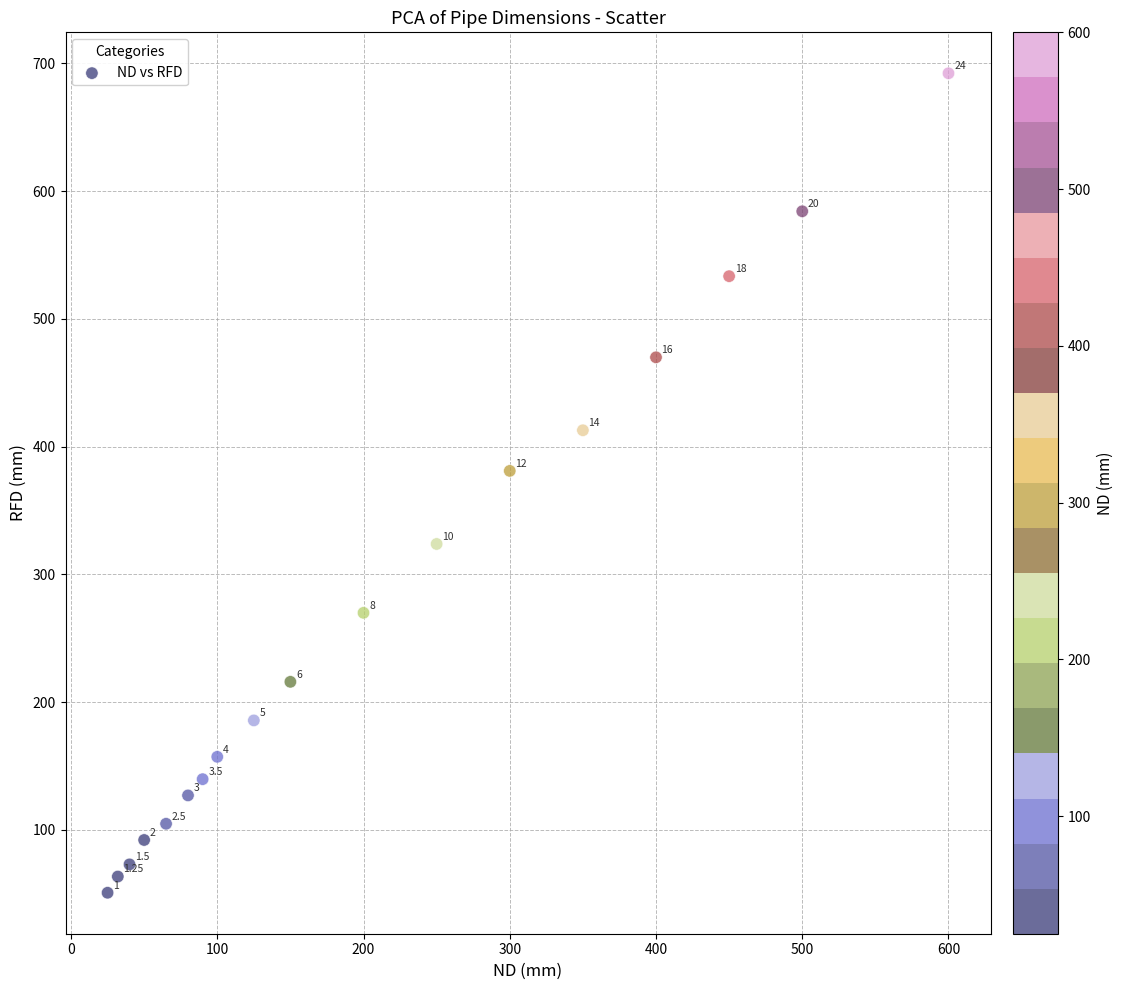

What is the range of X values (max minus min)?

575.0